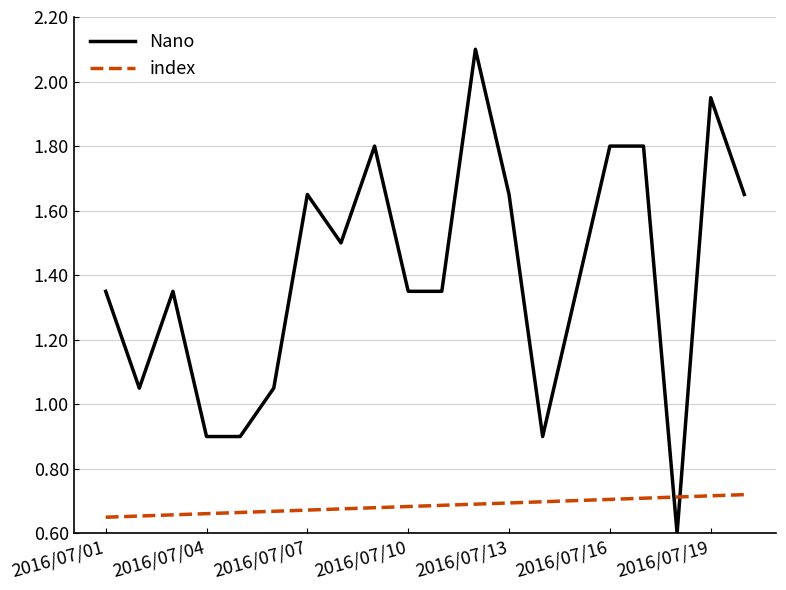

What is the difference between the maximum and minimum values in the Nano series?

1.5